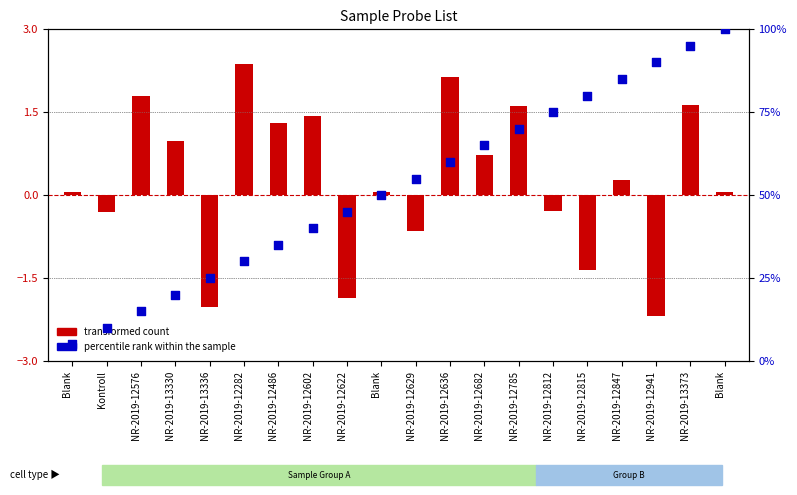

Which series has the largest total across all categories?

percentile rank within the sample